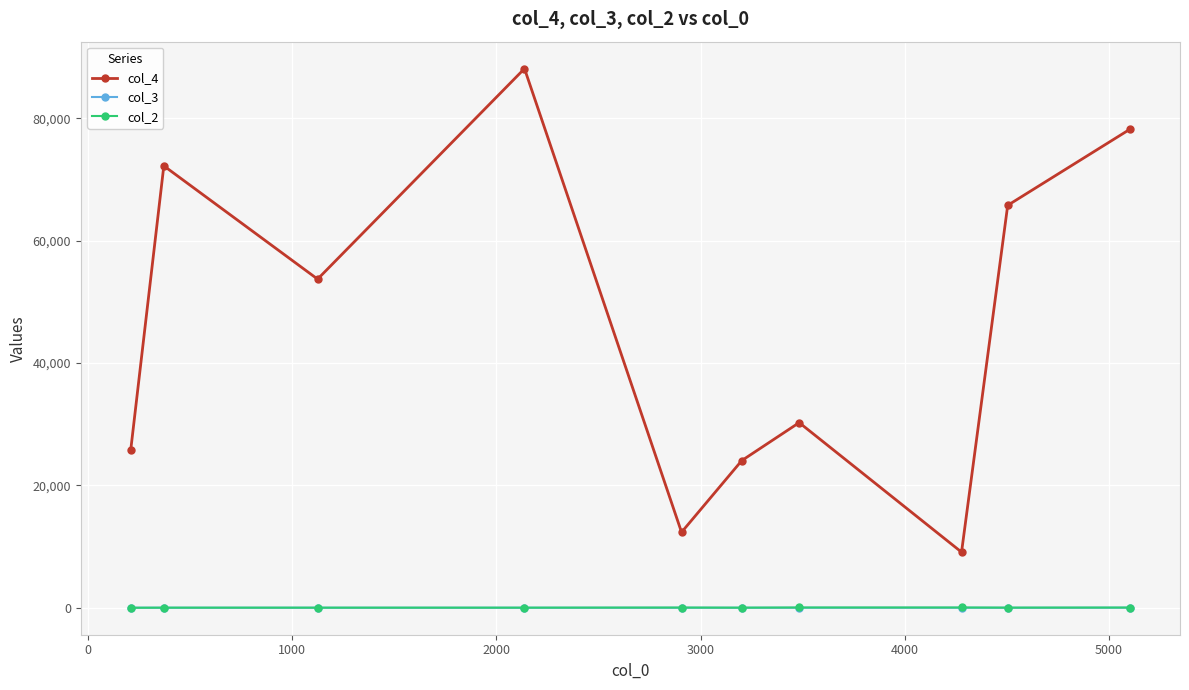

True or false: col_4 has more than 0 points higher than both neighbors.

True